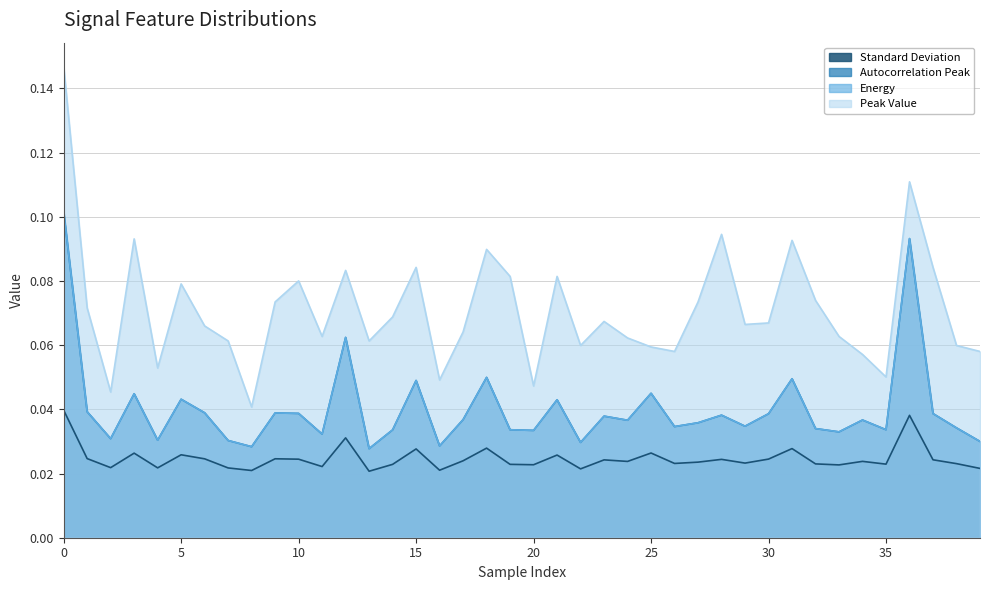

Reading left to right, list all the values displayed in this chart.

Standard Deviation: 0.0	0.0	0.0	0.0	0.0	0.0	0.0	0.0	0.0	0.0	0.0	0.0	0.0	0.0	0.0	0.0	0.0	0.0	0.0	0.0	0.0	0.0	0.0	0.0	0.0	0.0	0.0	0.0	0.0	0.0	0.0	0.0	0.0	0.0	0.0	0.0	0.0	0.0	0.0	0.0
Autocorrelation Peak: 0.1	0.0	0.0	0.0	0.0	0.0	0.0	0.0	0.0	0.0	0.0	0.0	0.1	0.0	0.0	0.0	0.0	0.0	0.0	0.0	0.0	0.0	0.0	0.0	0.0	0.0	0.0	0.0	0.0	0.0	0.0	0.0	0.0	0.0	0.0	0.0	0.1	0.0	0.0	0.0
Energy: 0.1	0.0	0.0	0.0	0.0	0.0	0.0	0.0	0.0	0.0	0.0	0.0	0.1	0.0	0.0	0.0	0.0	0.0	0.0	0.0	0.0	0.0	0.0	0.0	0.0	0.0	0.0	0.0	0.0	0.0	0.0	0.0	0.0	0.0	0.0	0.0	0.1	0.0	0.0	0.0
Peak Value: 0.1	0.1	0.0	0.1	0.1	0.1	0.1	0.1	0.0	0.1	0.1	0.1	0.1	0.1	0.1	0.1	0.0	0.1	0.1	0.1	0.0	0.1	0.1	0.1	0.1	0.1	0.1	0.1	0.1	0.1	0.1	0.1	0.1	0.1	0.1	0.1	0.1	0.1	0.1	0.1